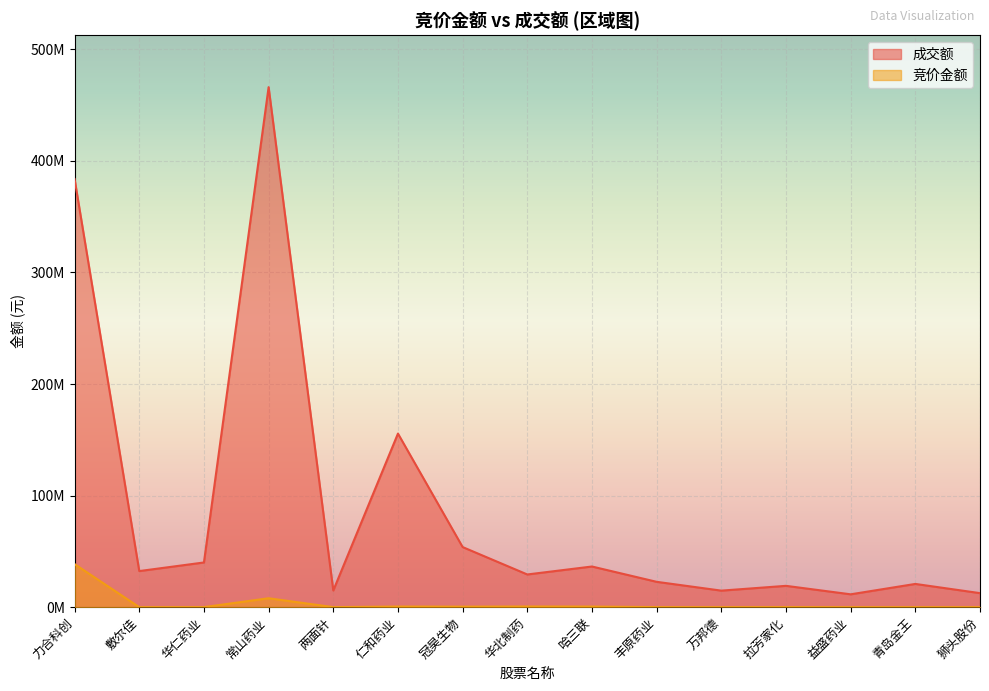

True or false: 成交额 has a value of 17754511 at 狮头股份.

False